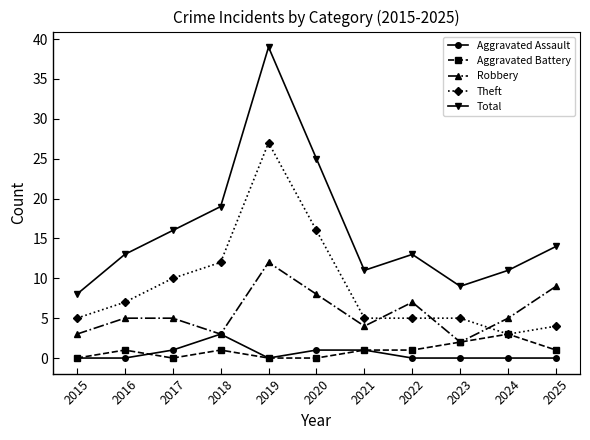

Which series has the largest range (max minus min)?

Total